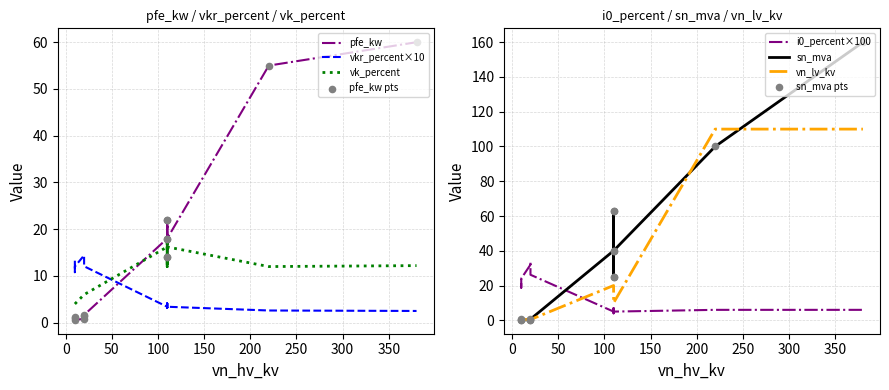

What are all the series names shown in the legend?

pfe_kw, vkr_percent, i0_percent, sn_mva, vk_percent, vn_lv_kv